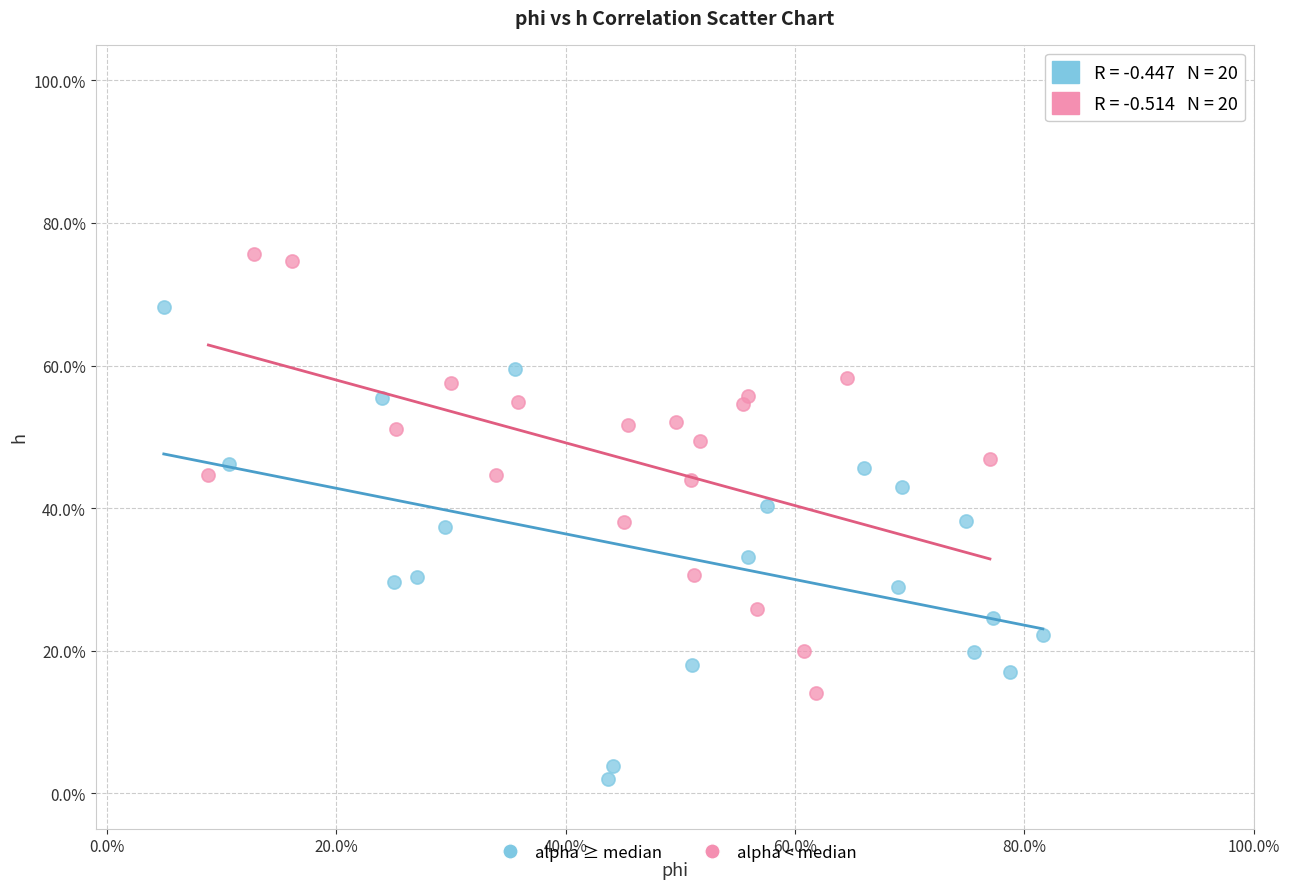

Which series has the widest spread of Y values?

alpha ≥ median